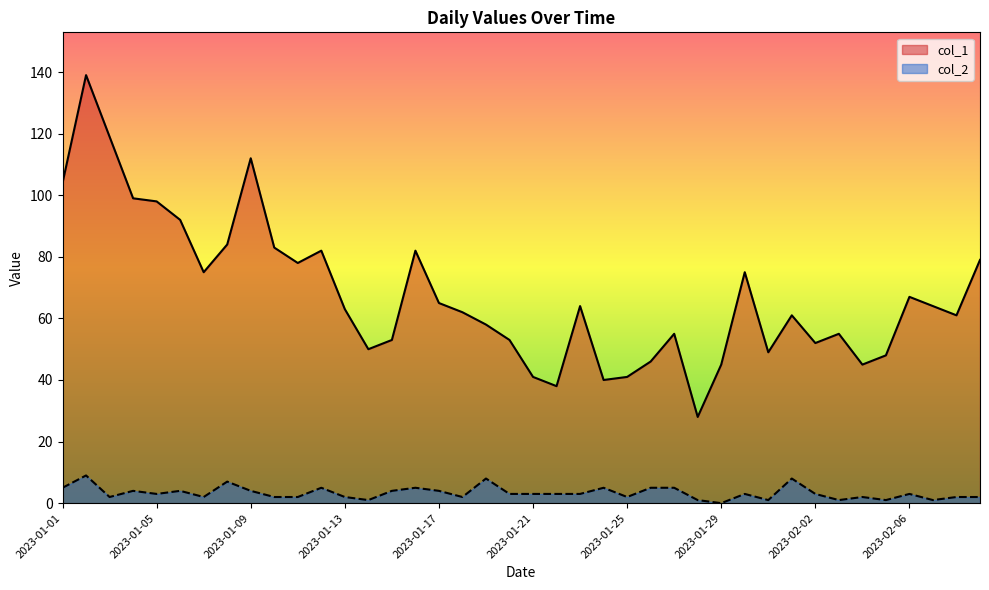

Between 2023-01-13 and 2023-01-19, which series saw the biggest shift?

col_2